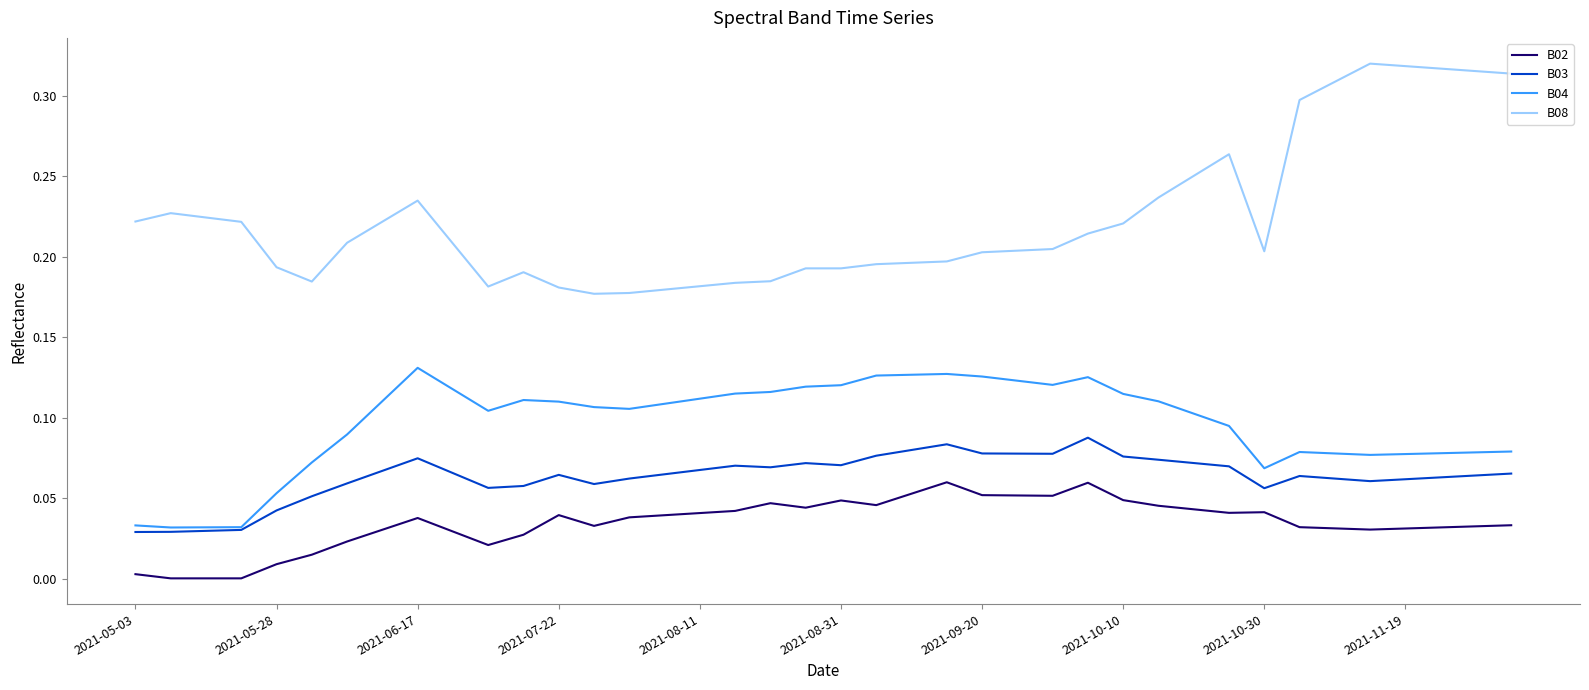

Which series has the largest total across all categories?

B08